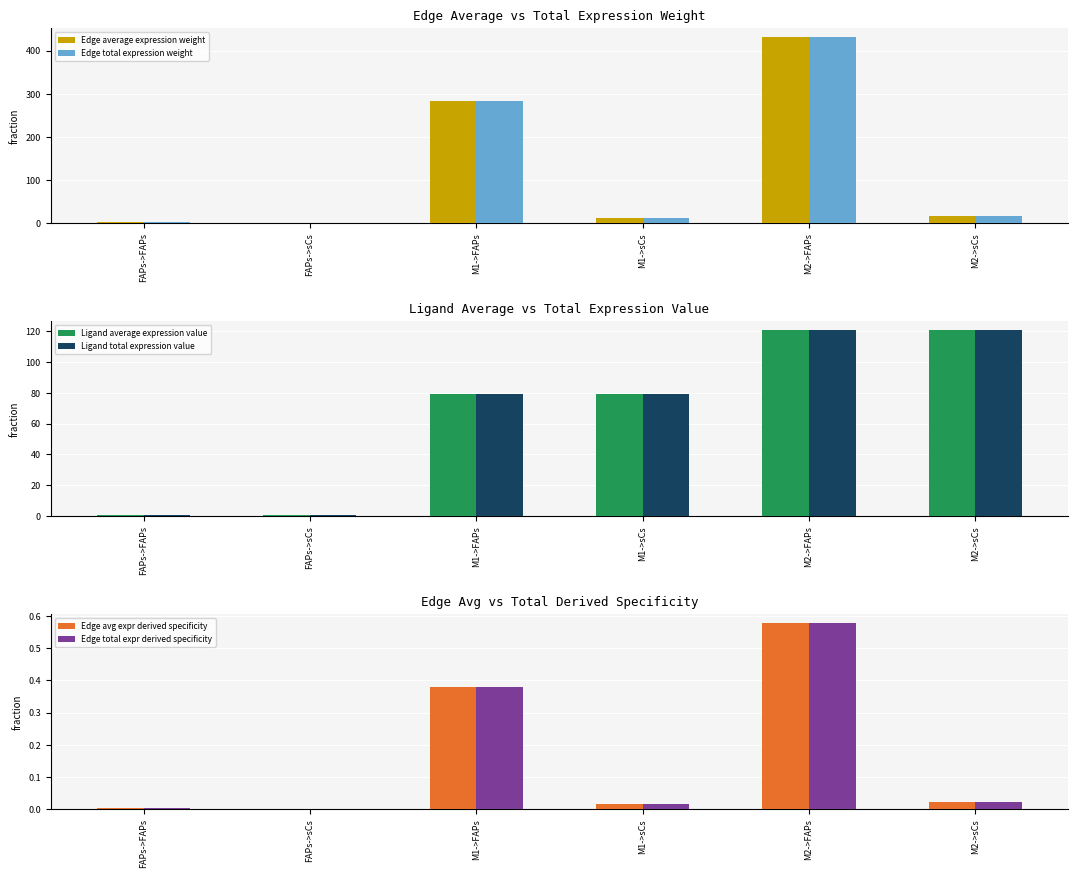

How many series are shown in this chart?

6